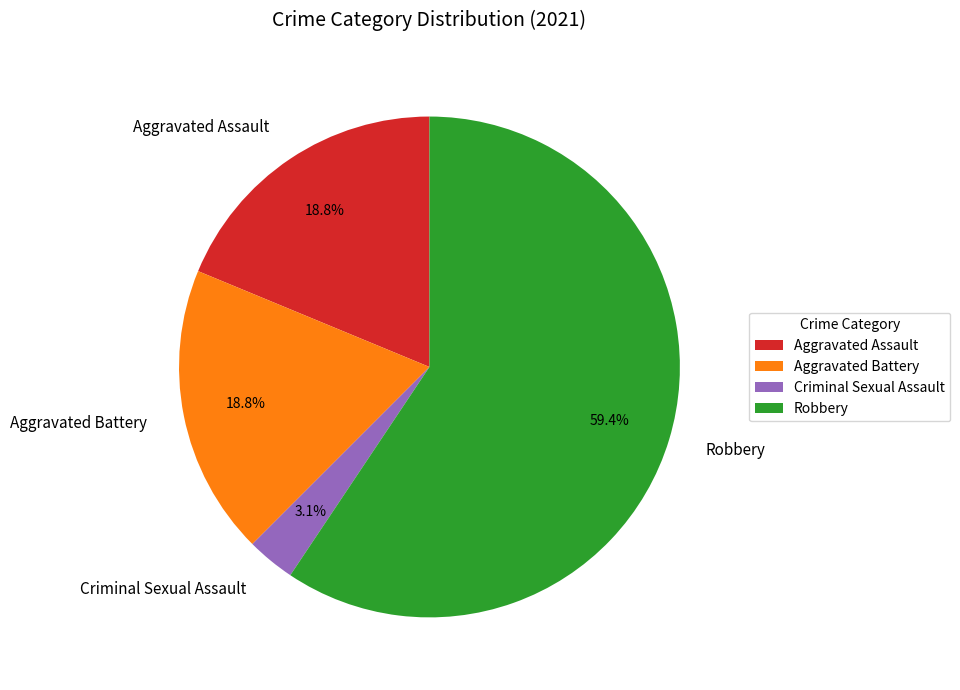

To the nearest percent, what is the average slice percentage?

25%